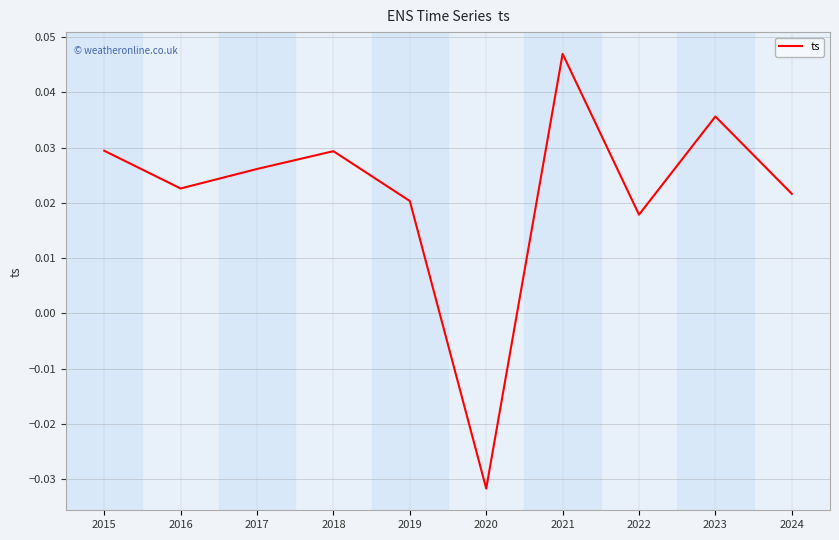

Where is the data nearest to the value 0?

2022